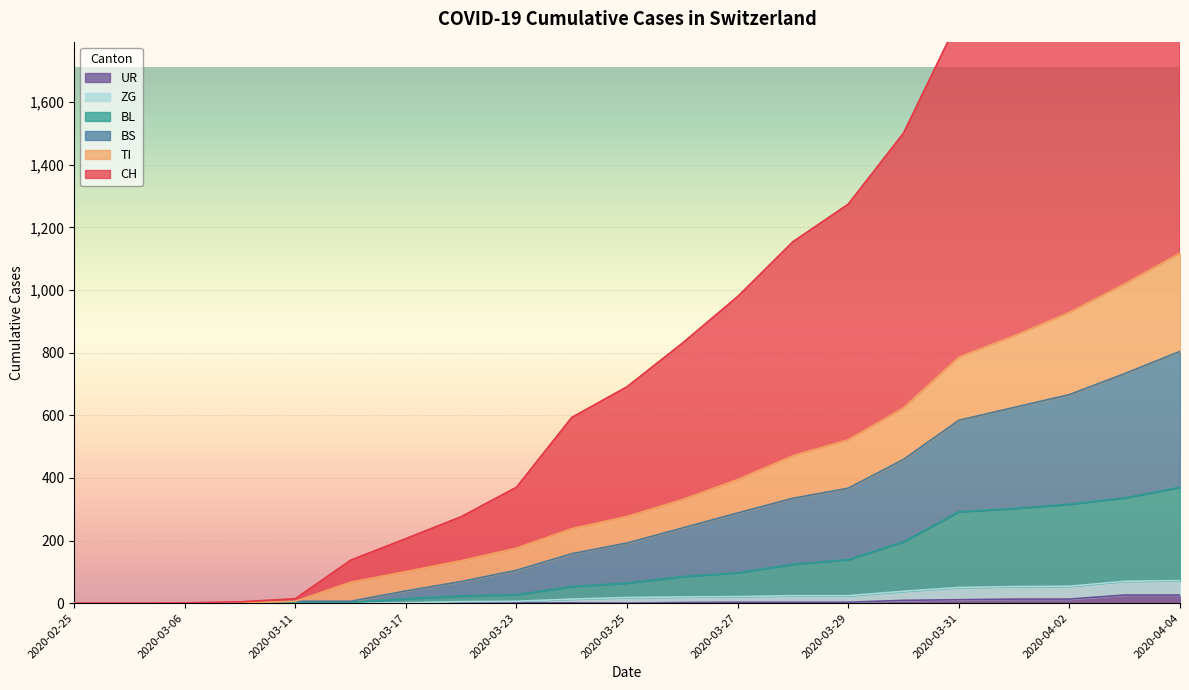

True or false: ZG and BS cross at least once.

False